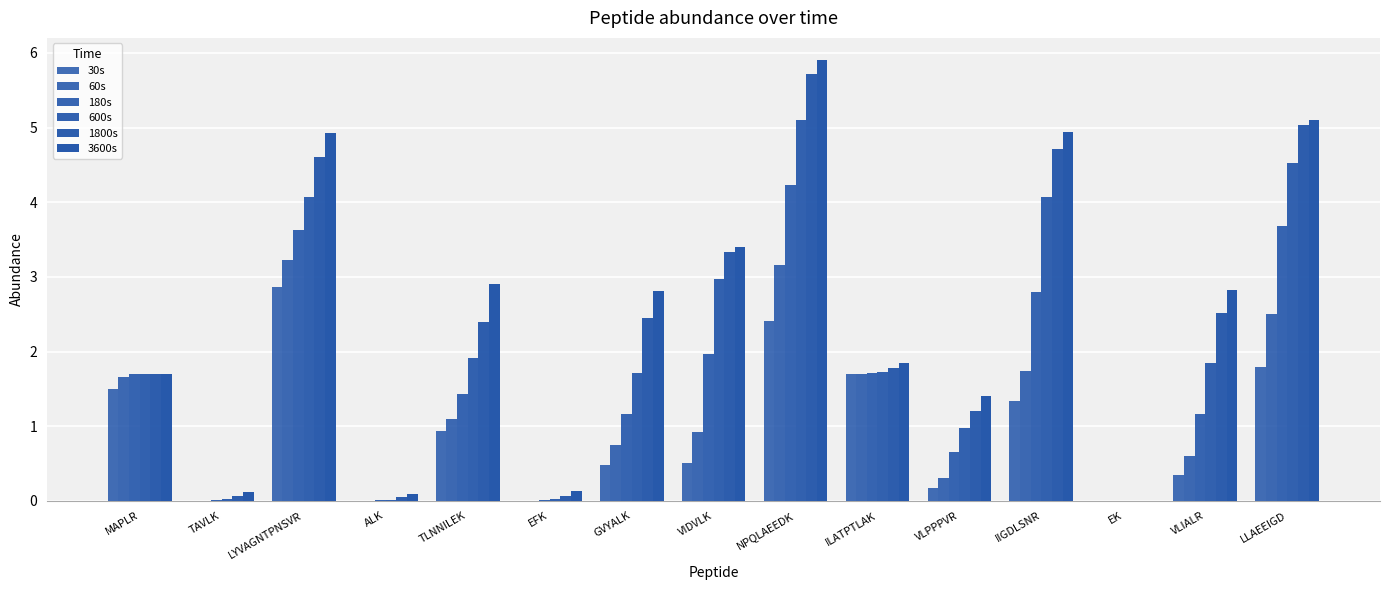

What is the label of the 8th bar from the left?

VIDVLK